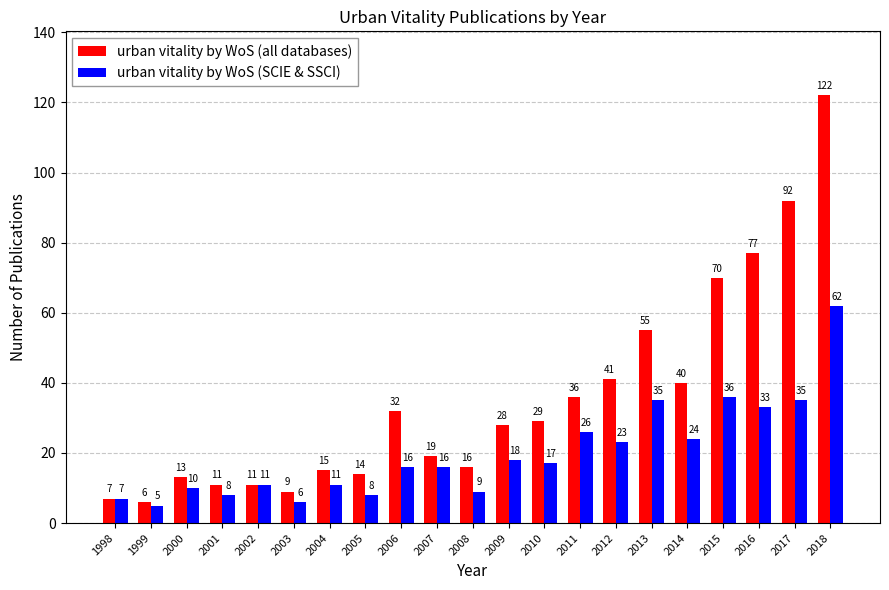

Reading left to right, transcribe all the data shown in this chart.

urban vitality by WoS (all databases): 1998=7	1999=6	2000=13	2001=11	2002=11	2003=9	2004=15	2005=14	2006=32	2007=19	2008=16	2009=28	2010=29	2011=36	2012=41	2013=55	2014=40	2015=70	2016=77	2017=92	2018=122
urban vitality by WoS (SCIE & SSCI): 1998=7	1999=5	2000=10	2001=8	2002=11	2003=6	2004=11	2005=8	2006=16	2007=16	2008=9	2009=18	2010=17	2011=26	2012=23	2013=35	2014=24	2015=36	2016=33	2017=35	2018=62